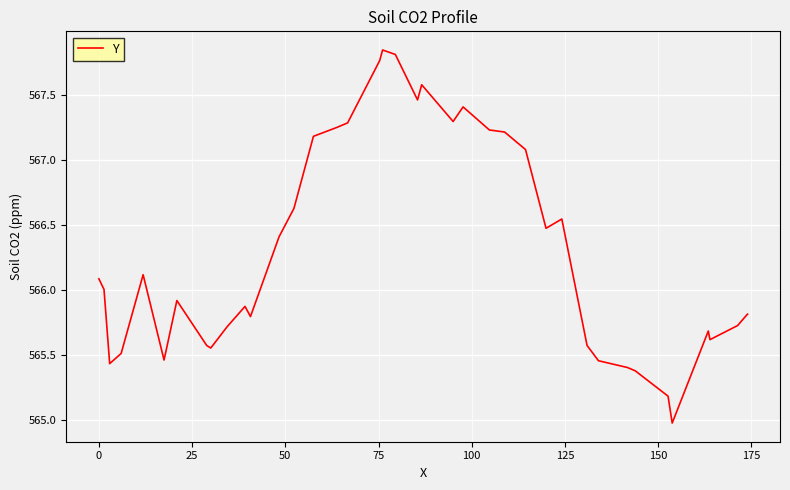

What is the minimum value shown in the chart?

565.0